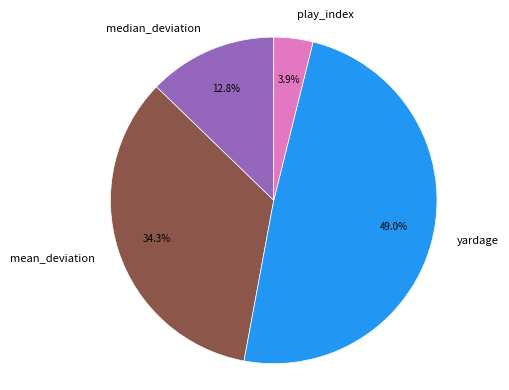

What is the ratio of the value at yardage to the value at median_deviation?

3.8